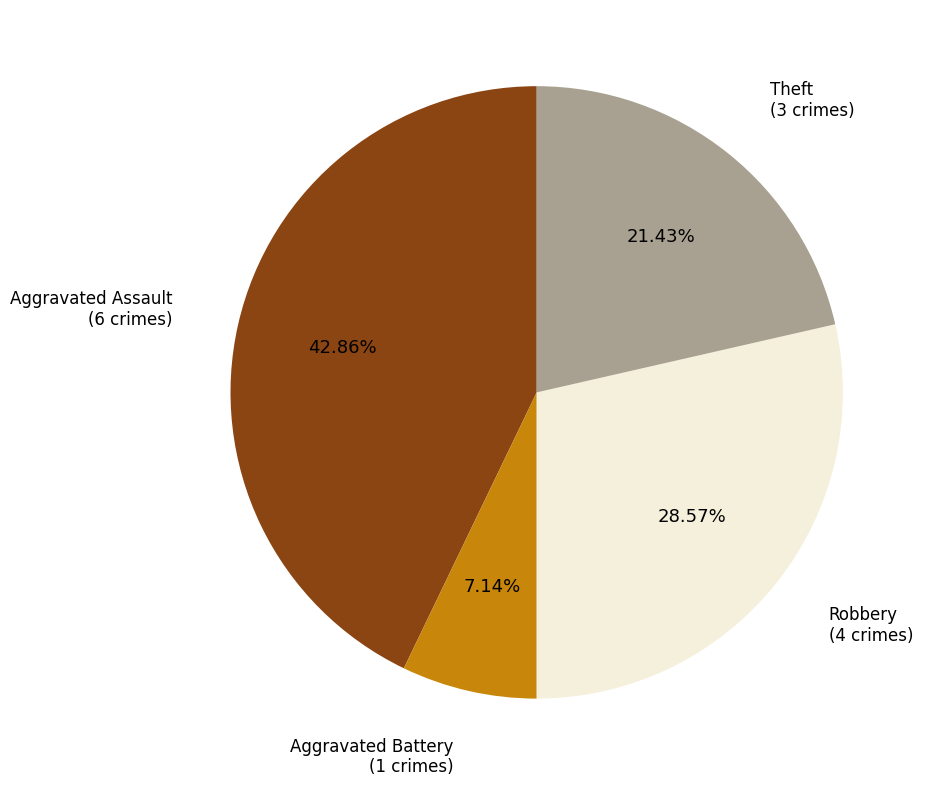

To the nearest percent, what is the combined percentage of Theft and Aggravated Battery?

29%